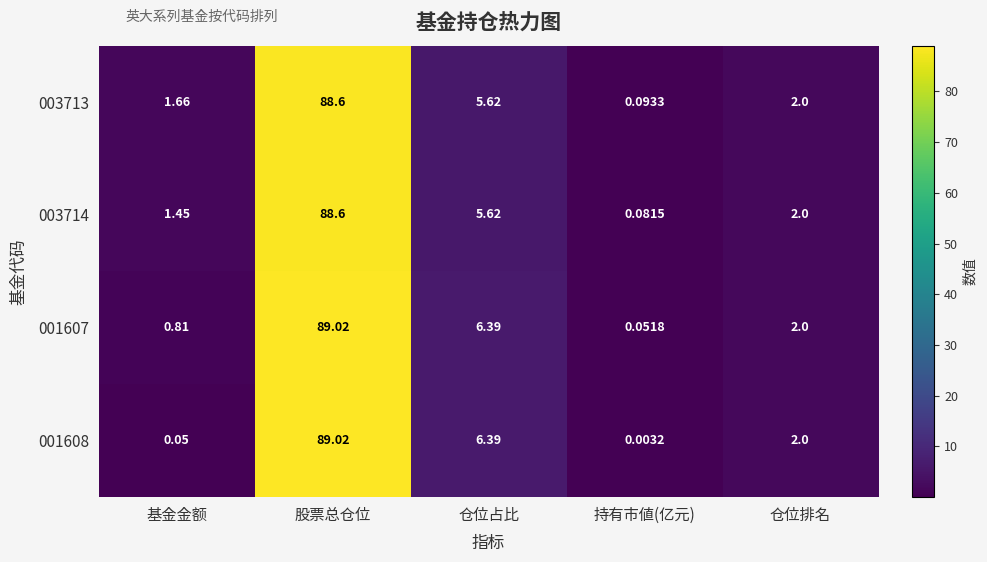

At which category does the chart reach its peak across all series?

股票总仓位